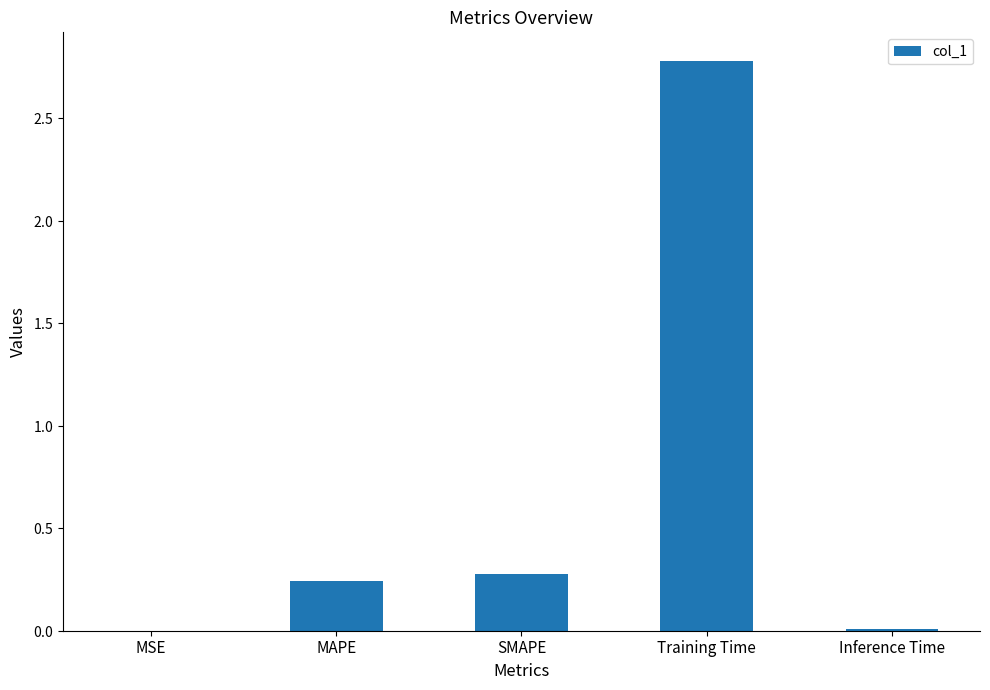

What is the sum of the values at Training Time and Inference Time?

2.8